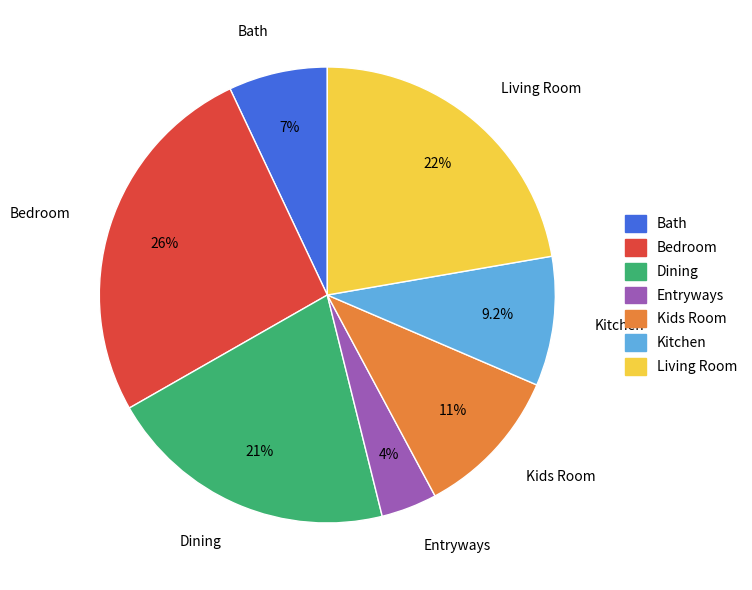

Count the number of slices in the pie.

7